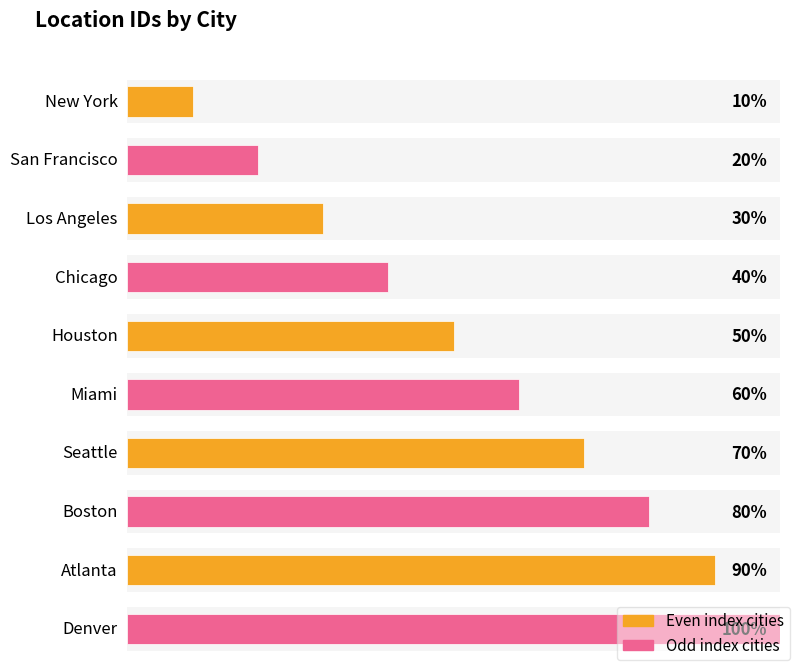

Rank the categories by value from highest to lowest.

Denver, Atlanta, Boston, Seattle, Miami, Houston, Chicago, Los Angeles, San Francisco, New York